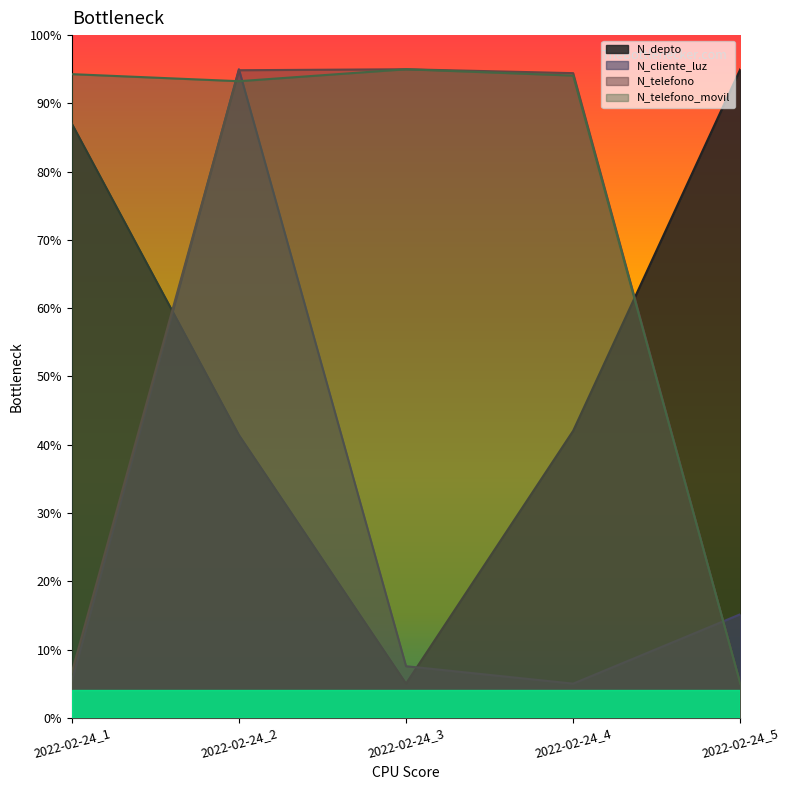

At which category does N_cliente_luz reach its first local peak?

2022-02-24_2